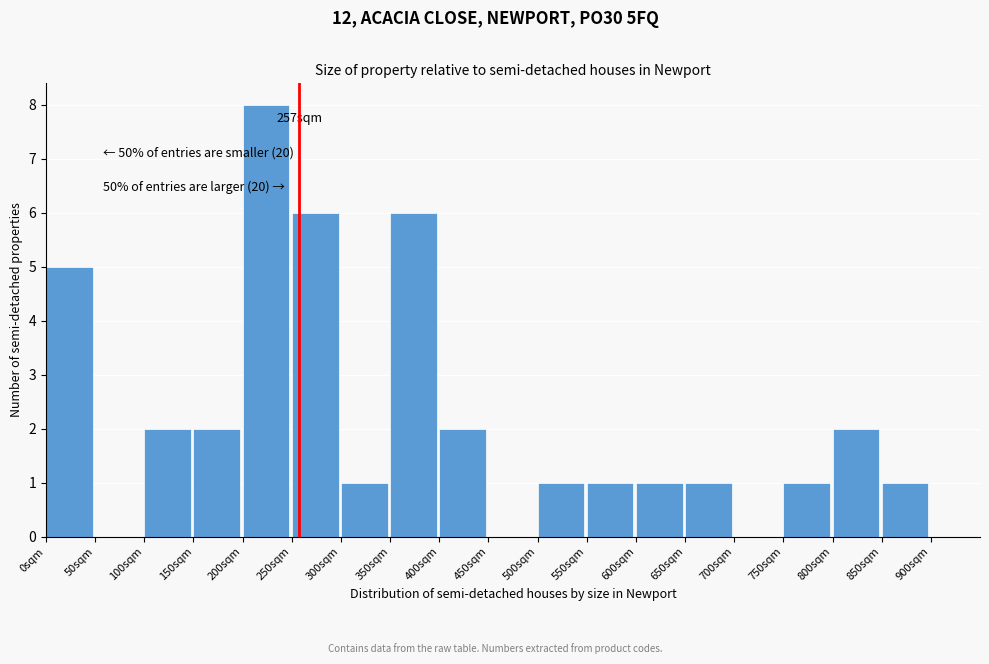

Reading left to right, transcribe all the data shown in this chart.

0sqm=5	50sqm=0	100sqm=2	150sqm=2	200sqm=8	250sqm=6	300sqm=1	350sqm=6	400sqm=2	450sqm=0	500sqm=1	550sqm=1	600sqm=1	650sqm=1	700sqm=0	750sqm=1	800sqm=2	850sqm=1	900sqm=0